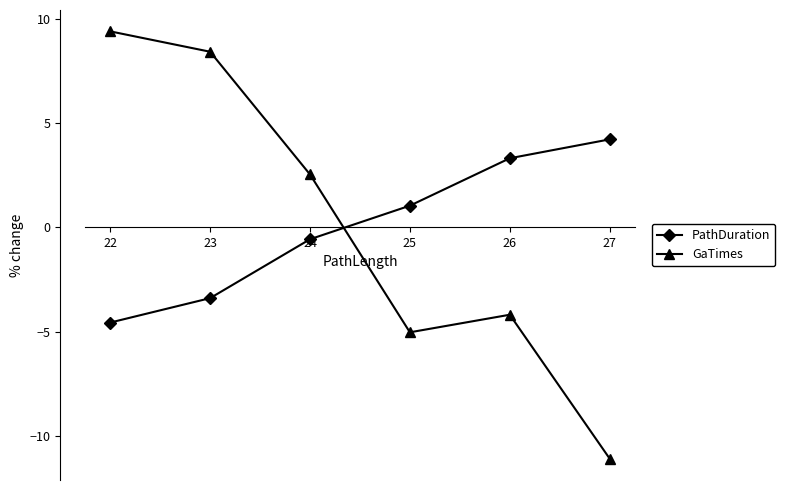

At which category does the chart reach its minimum across all series?

27